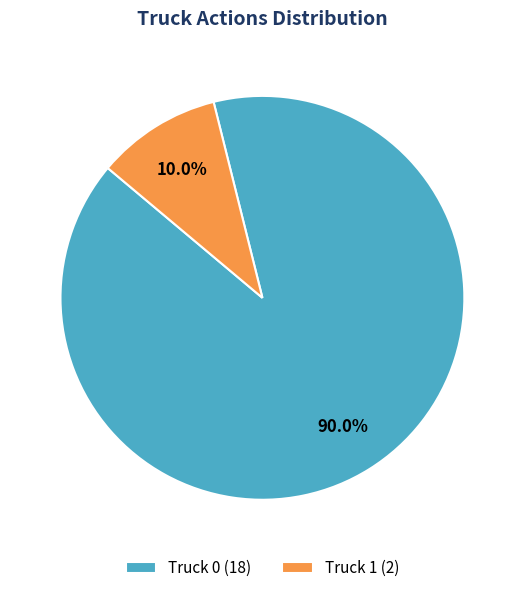

Which category has the biggest portion of the pie?

Truck 0